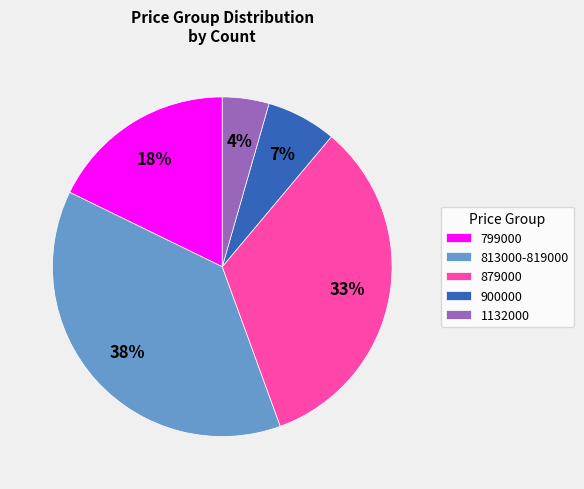

To the nearest percent, what percentage of the pie is 813000-819000?

38%